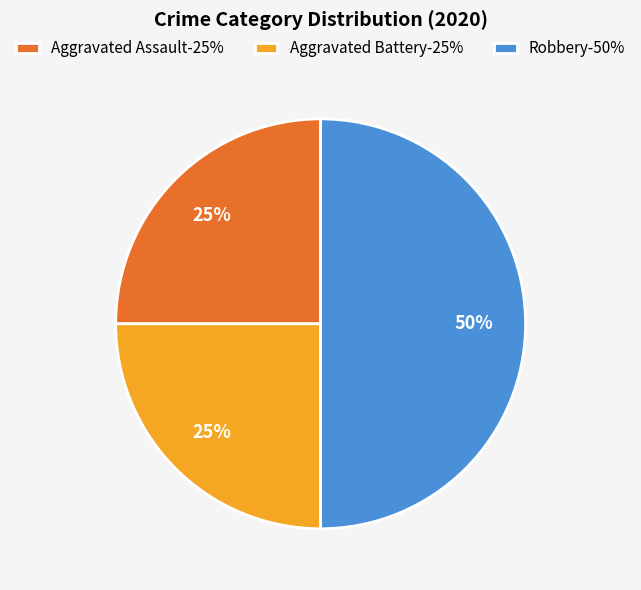

The Robbery slice represents 50% of the pie. True or false?

True